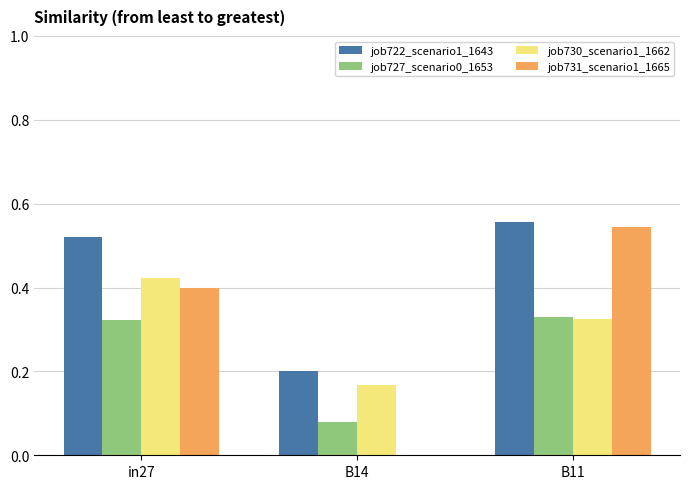

The job731_scenario1_1665 series shows 0.0 at B14. True or false?

True